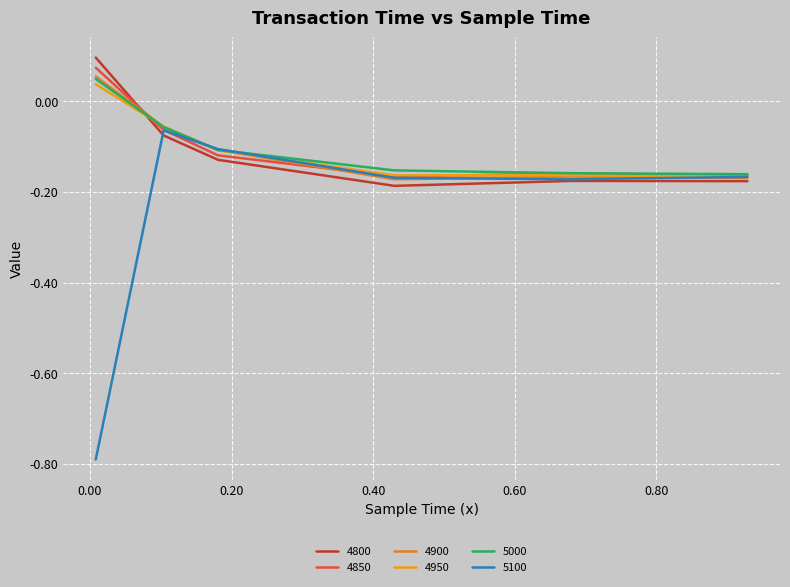

What is the value of the 4800 point at the 1st from the left?

0.1